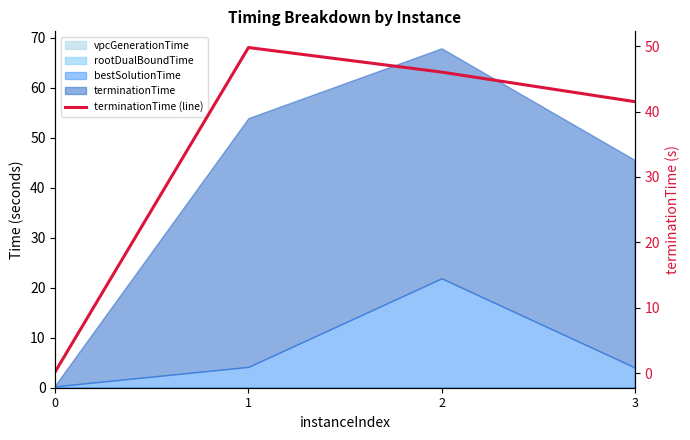

Read the value at 1.

49.8